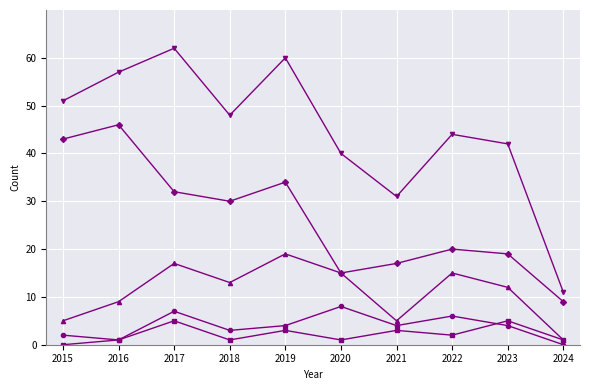

What is the difference between the highest and lowest values at 2017?

57